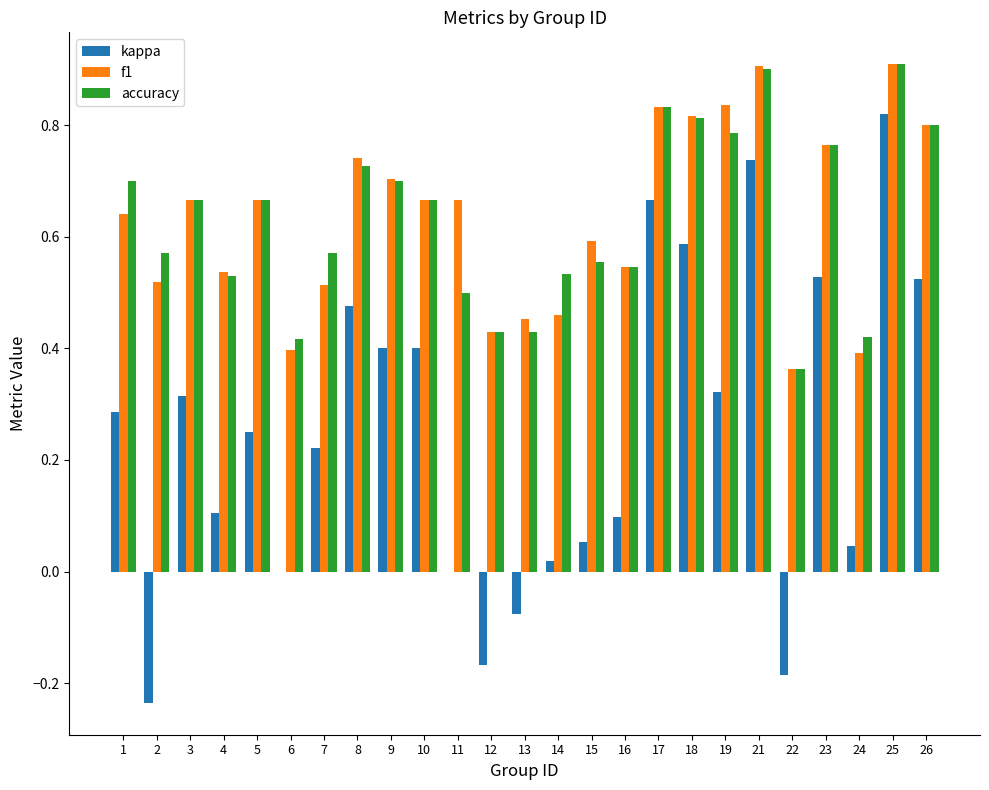

Are the bars horizontal?

No